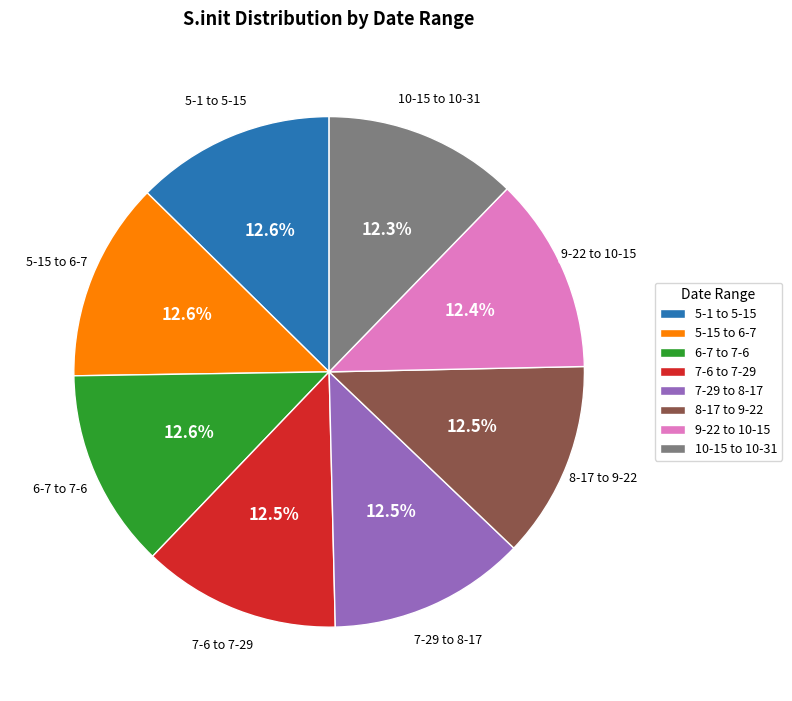

How many slices are in this pie chart?

8